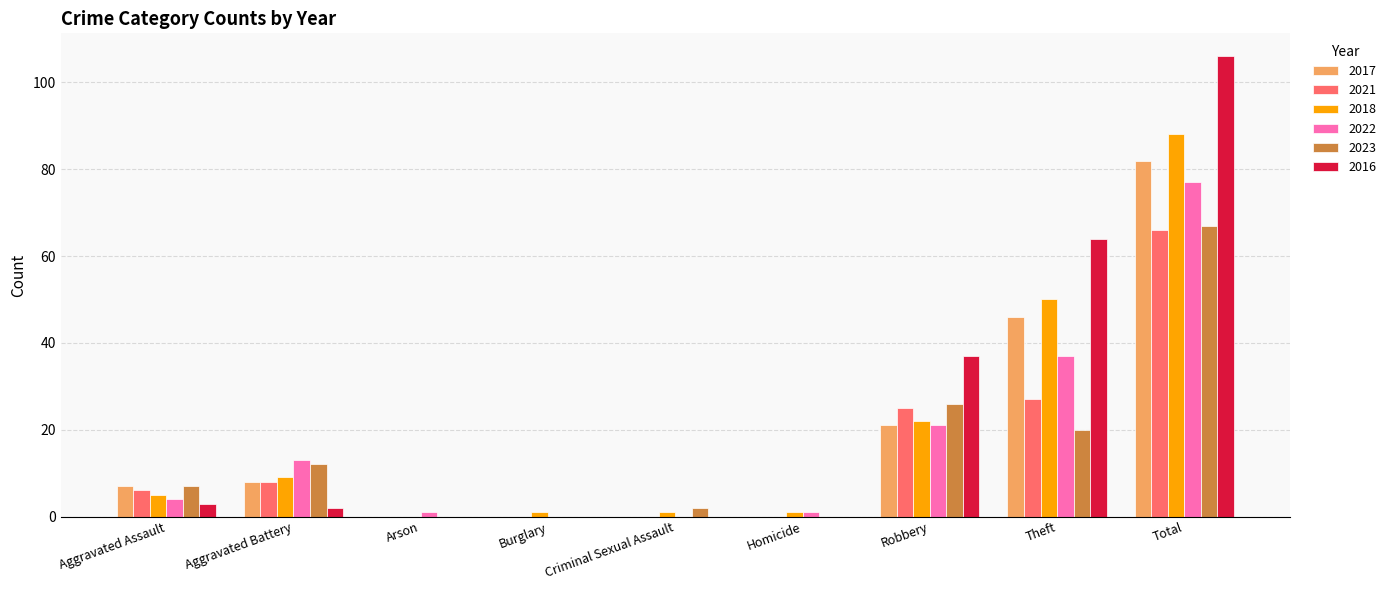

What is the sum of all 2021 values?

132